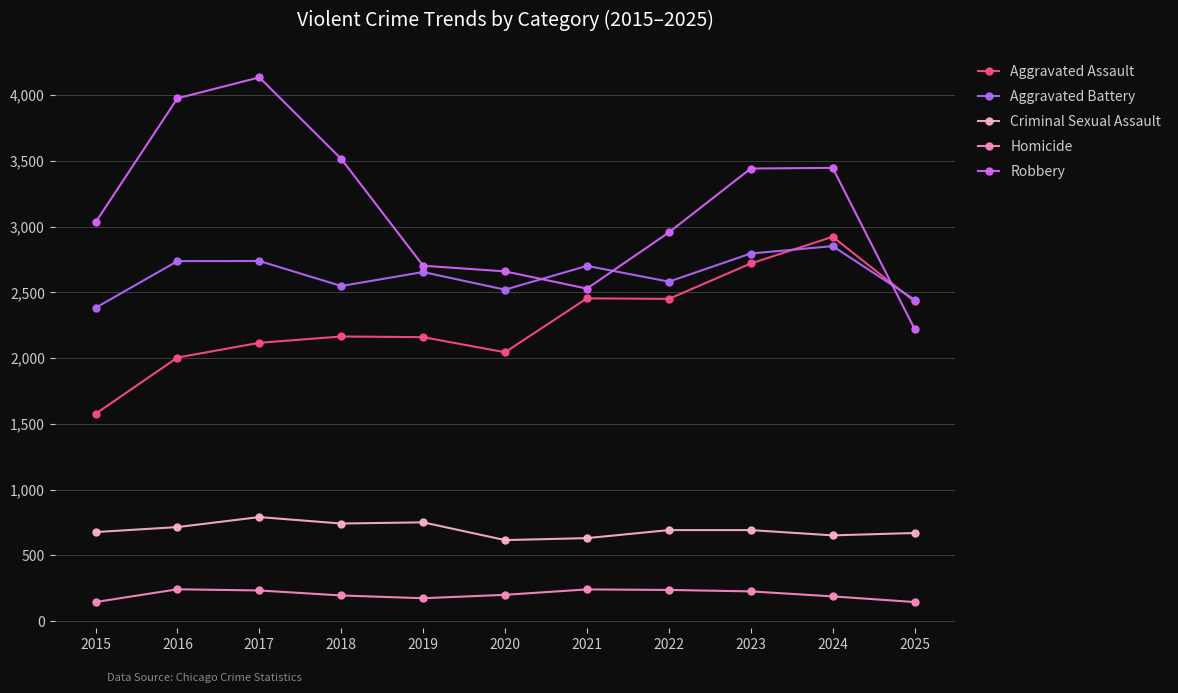

What is the maximum value shown in the chart?

4134